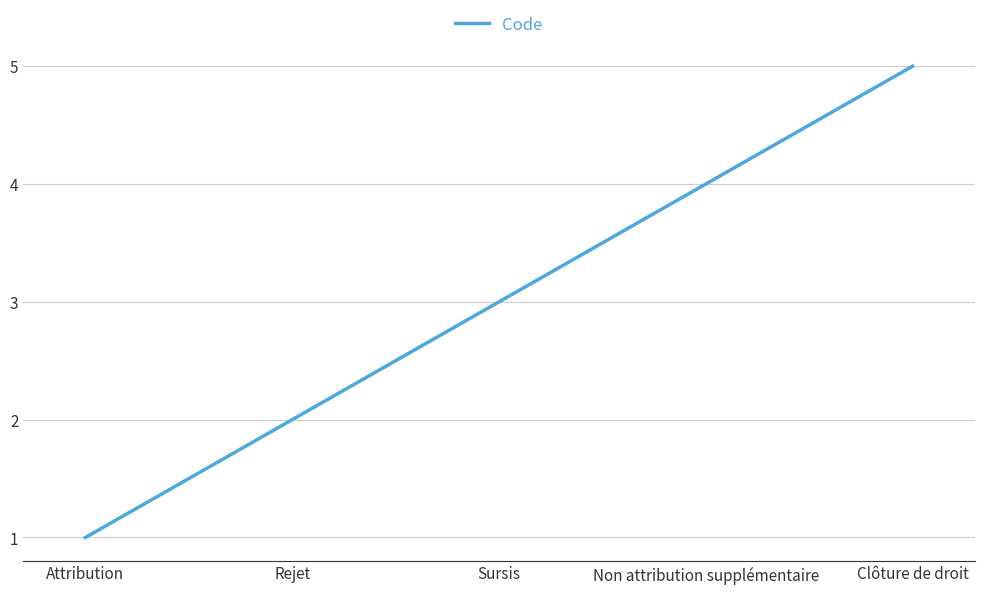

What position from the right is Sursis?

3